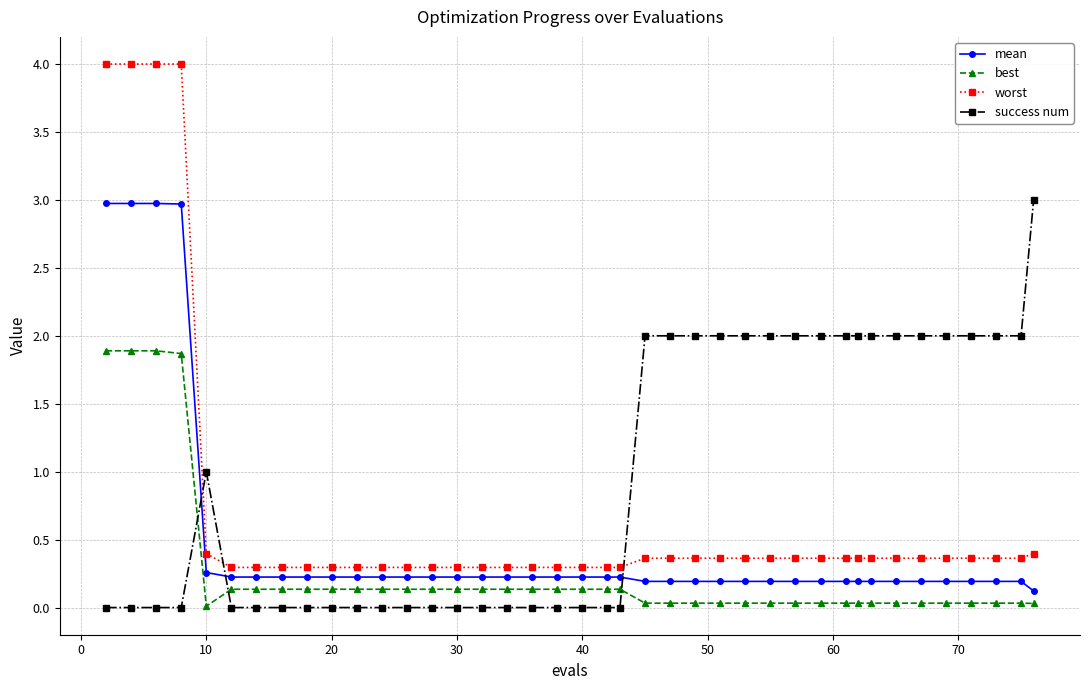

List the series in order of their overall mean, highest first.

success num, worst, mean, best